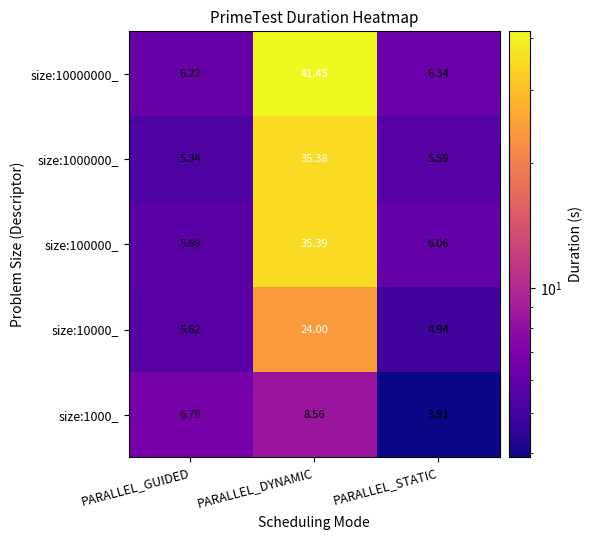

At which category is the sum across all series the highest?

PARALLEL_DYNAMIC